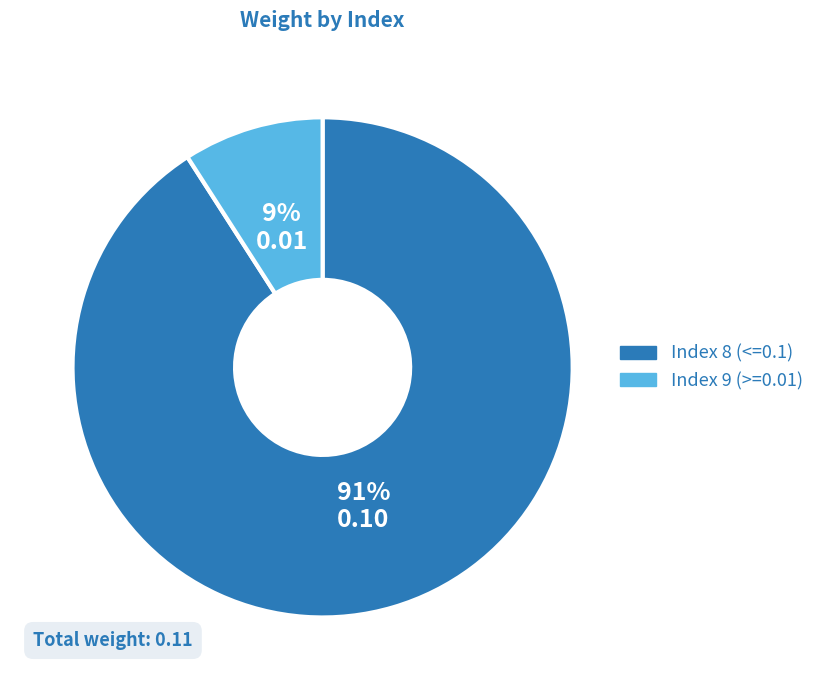

Is there a majority slice in this chart?

Yes